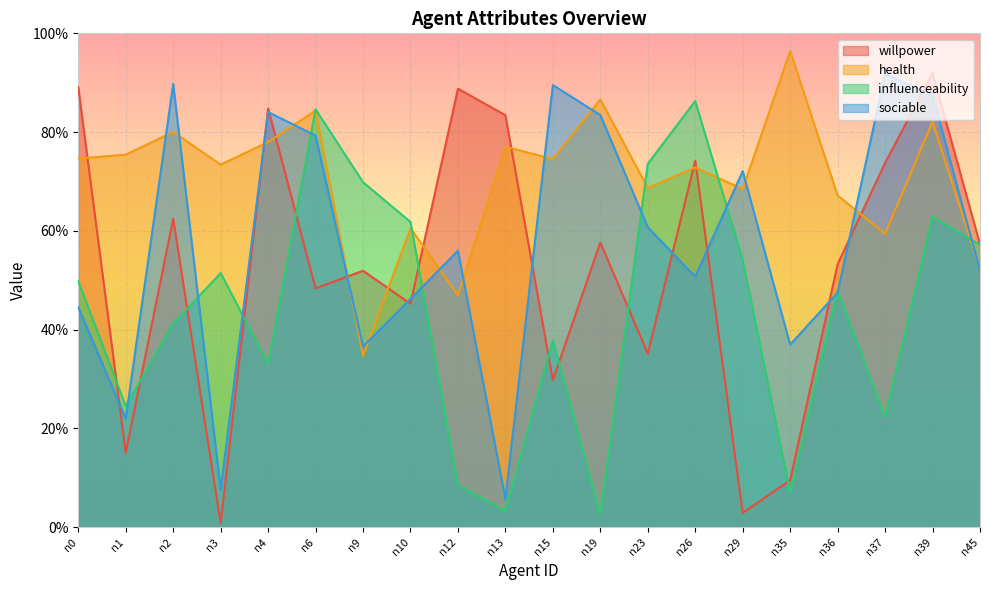

At which category does sociable reach its first local peak?

n2